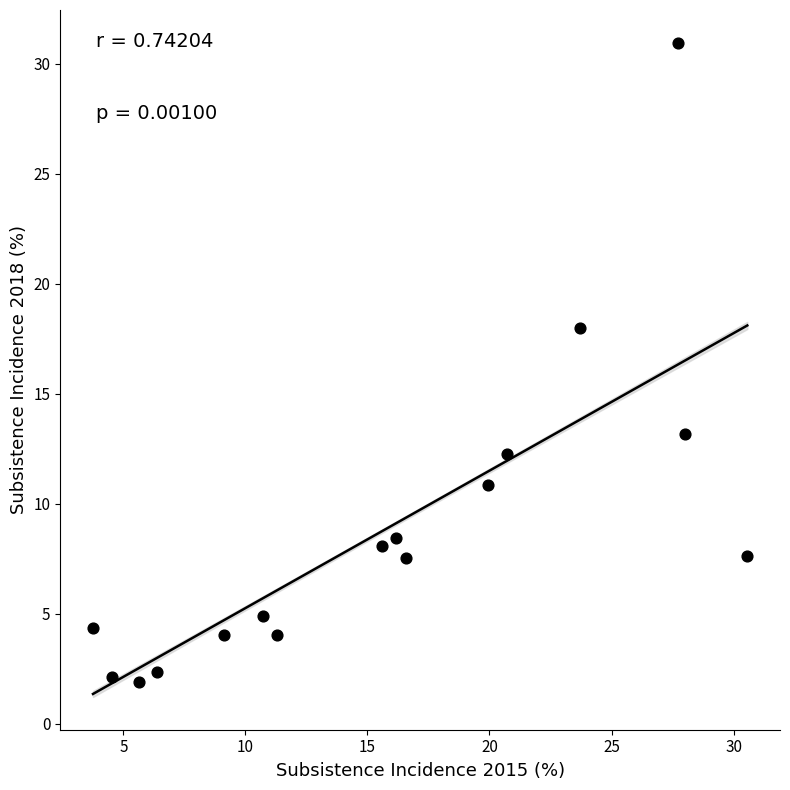

What is the range of X values (max minus min)?

26.8